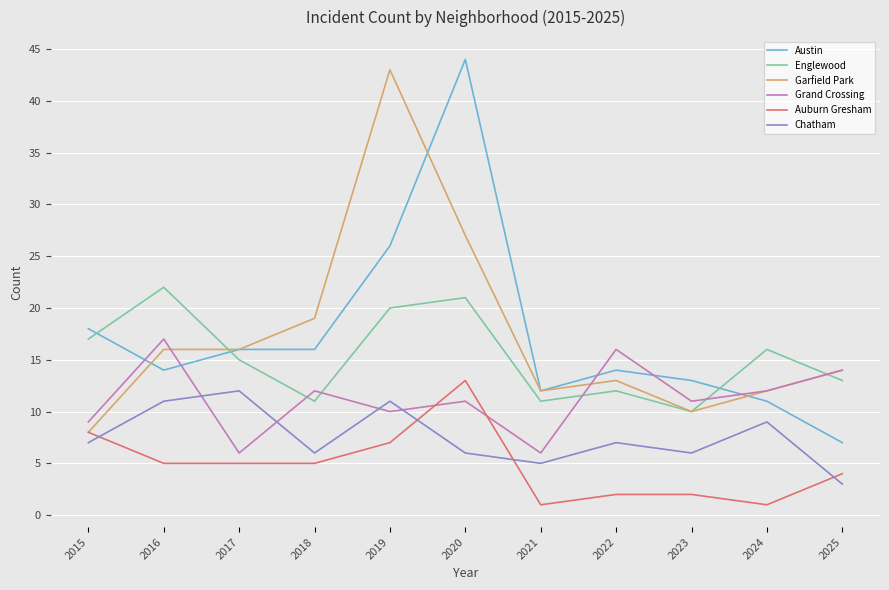

Which category has the highest value in the Chatham series?

2017